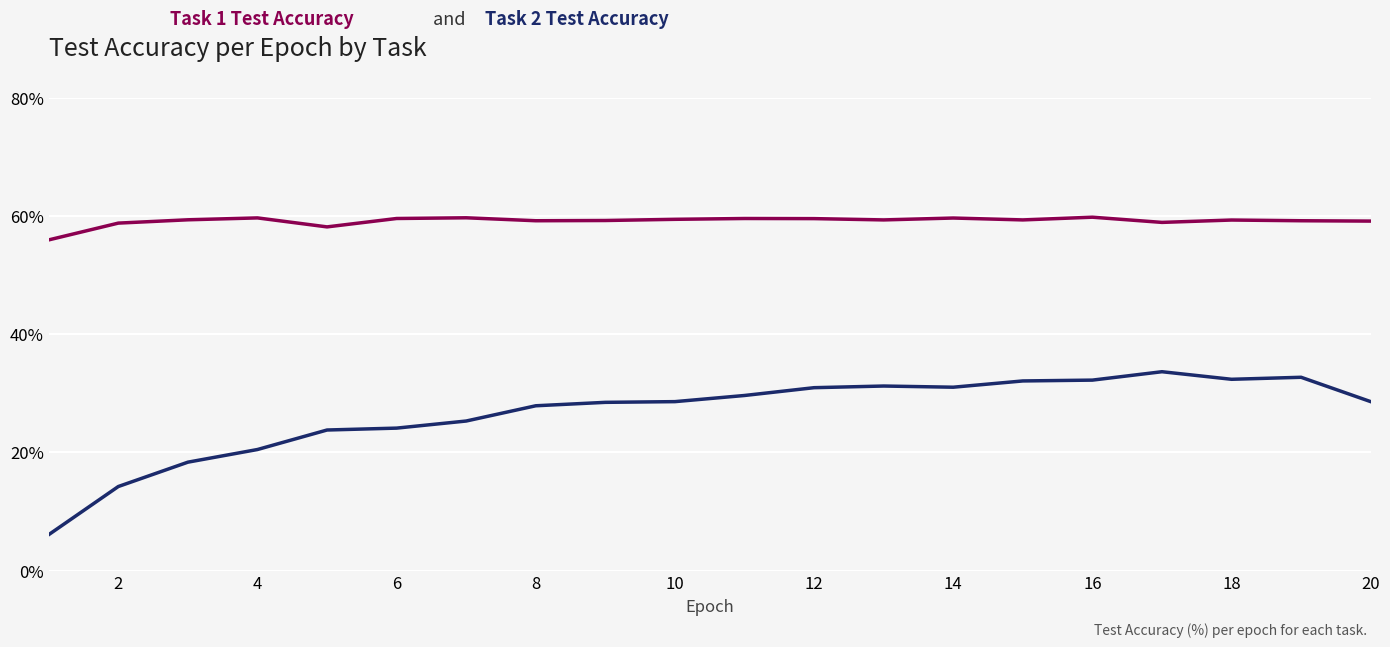

What is the smallest value displayed?

6.1